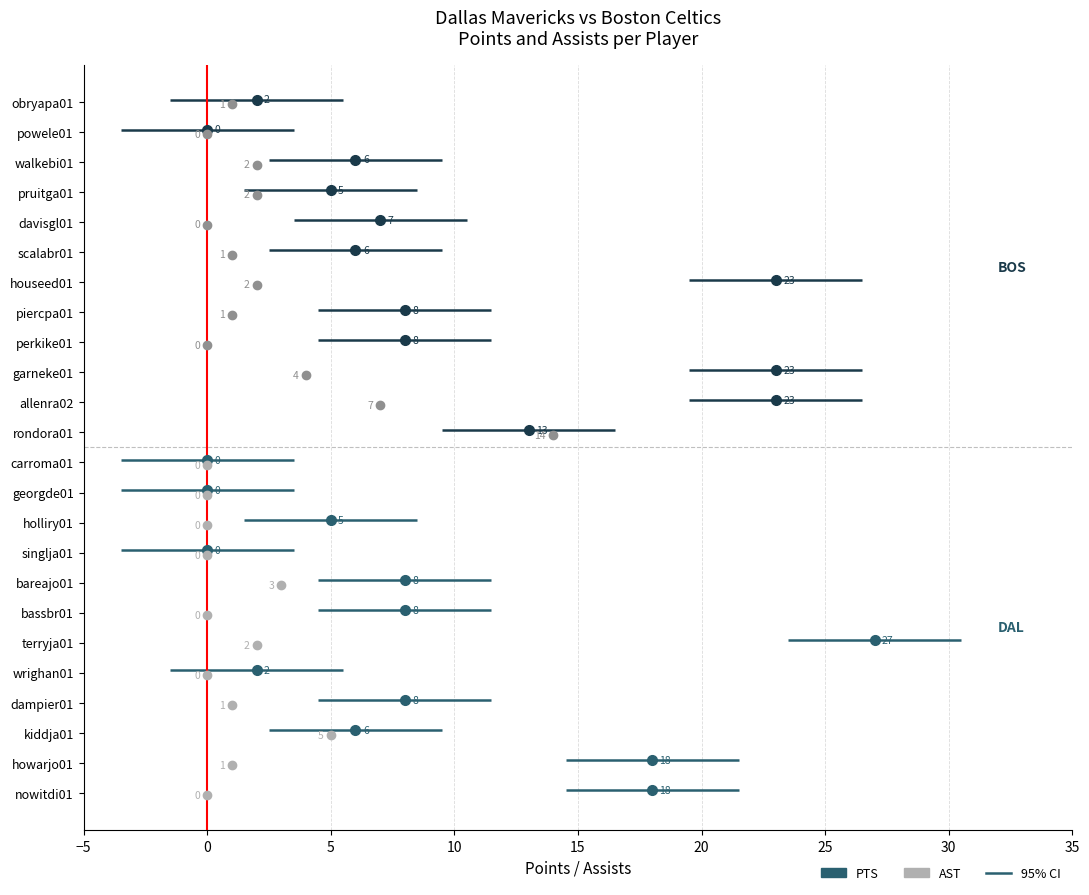

Between terryja01 and rondora01, which is larger?

terryja01